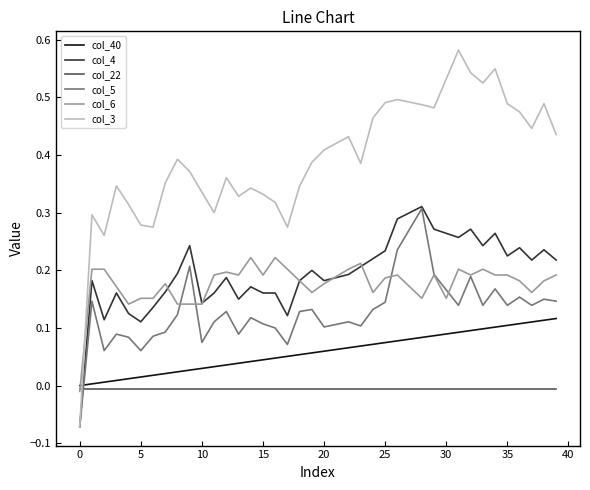

Which series has the largest range (max minus min)?

col_3